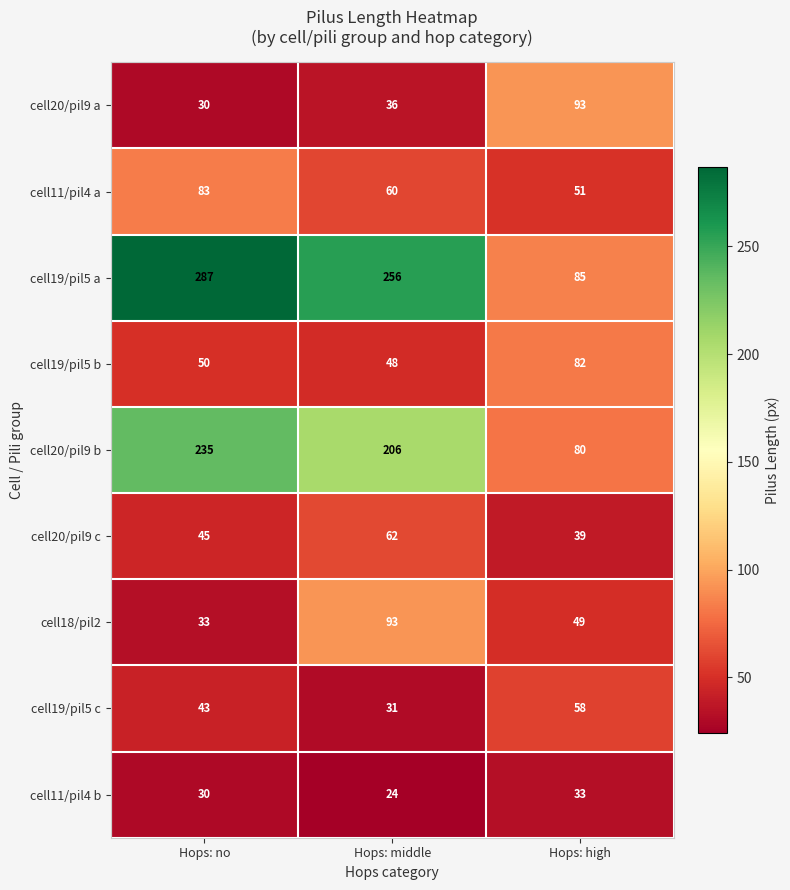

At which category is the sum across all series the highest?

Hops: no